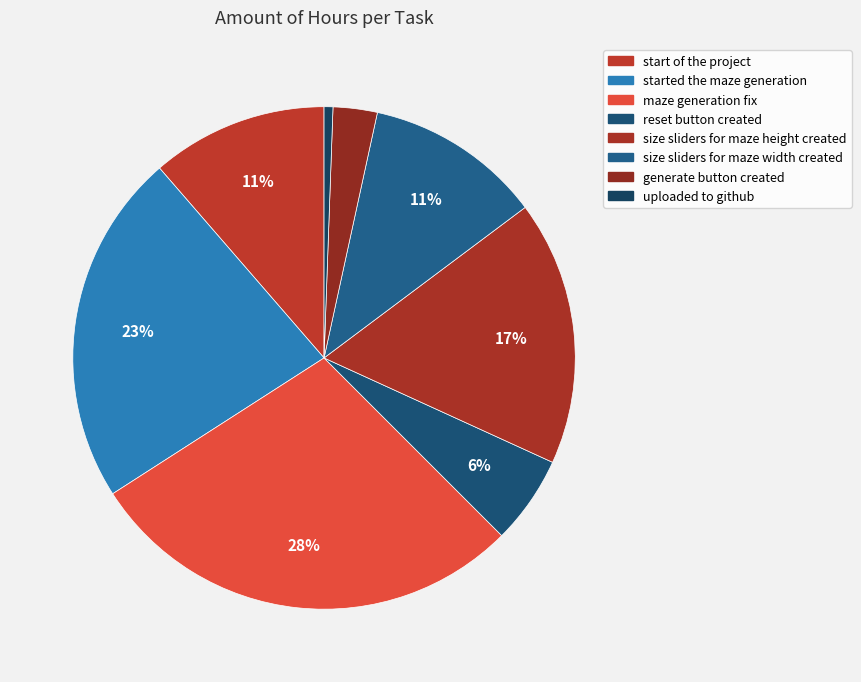

Rank the categories by value from lowest to highest.

uploaded to github, generate button created, reset button created, start of the project, size sliders for maze width created, size sliders for maze height created, started the maze generation, maze generation fix